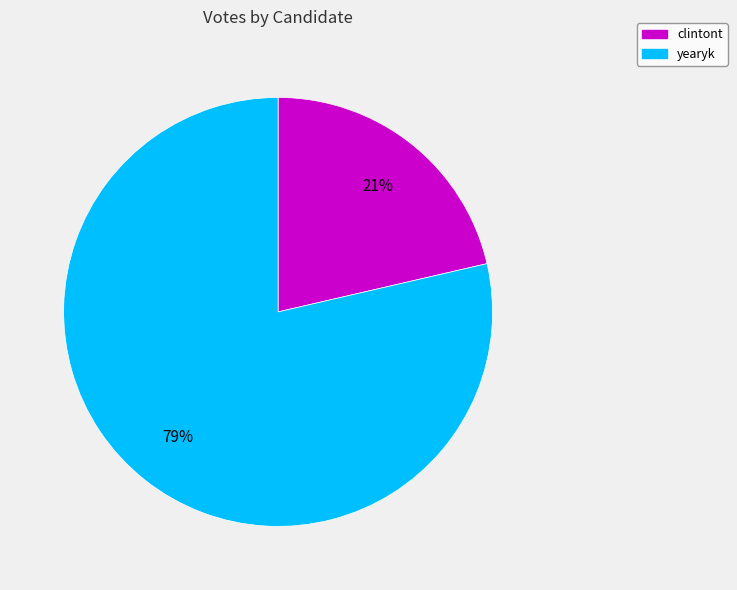

Which has a higher value, clintont or yearyk?

yearyk